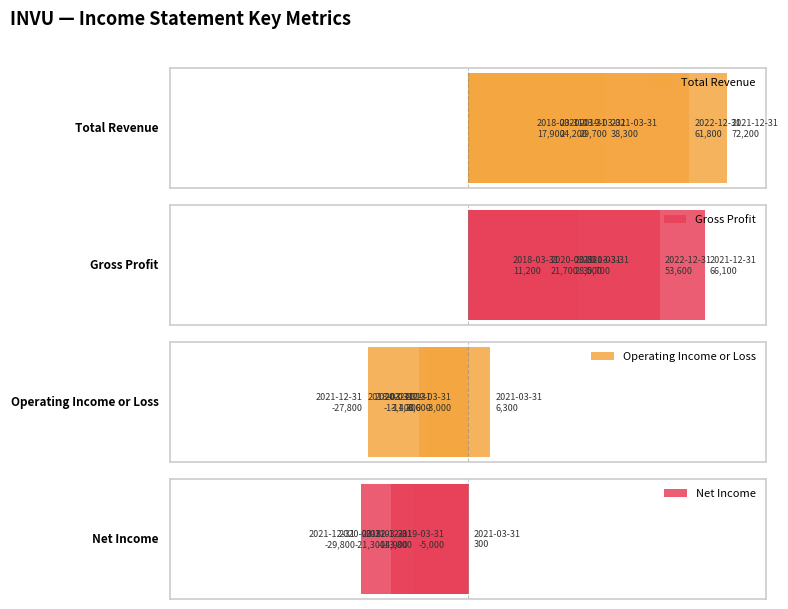

Reading right to left, extract all data points from this chart.

Total Revenue: 17900	29700	24200	38300	72200	61800
Gross Profit: 11200	28500	21700	30700	66100	53600
Operating Income or Loss: -13400	-3000	-11300	6300	-27800	-8600
Net Income: -14900	-5000	-21300	300	-29800	-13800